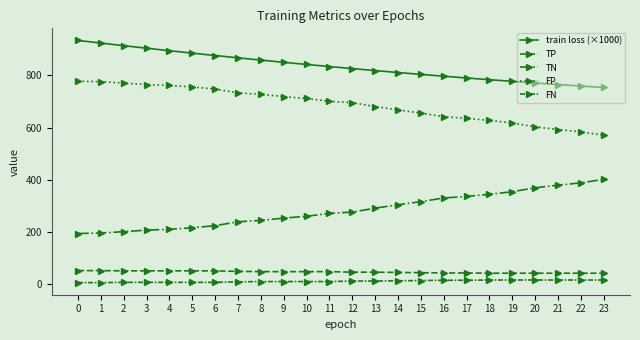

List the labels in order of train loss (×1000) value, largest first.

0, 1, 2, 3, 4, 5, 6, 7, 8, 9, 10, 11, 12, 13, 14, 15, 16, 17, 18, 19, 20, 21, 22, 23